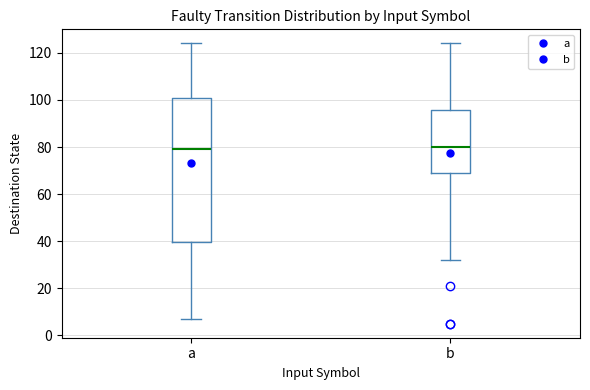

Reading left to right, transcribe this box plot: for each box, give where its median line is, the range the box spans, and where its two whiskers end, as read against the y-axis. The values are not printed on the chart, so give them approximately, as read against the axis.

a: median 80, box 40 to 100, whiskers 8 to 124
b: median 80, box 70 to 96, whiskers 32 to 124